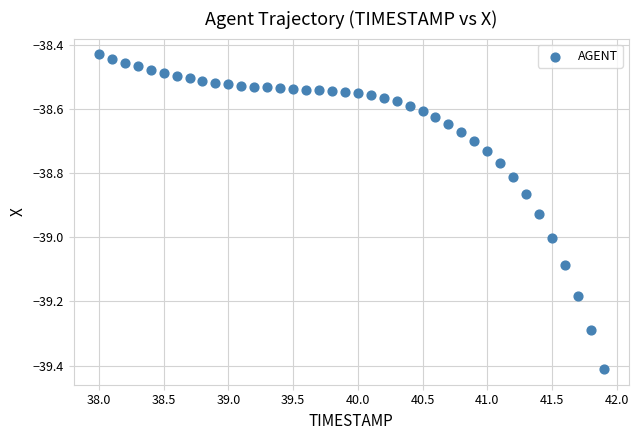

What is the range of X values (max minus min)?

3.9